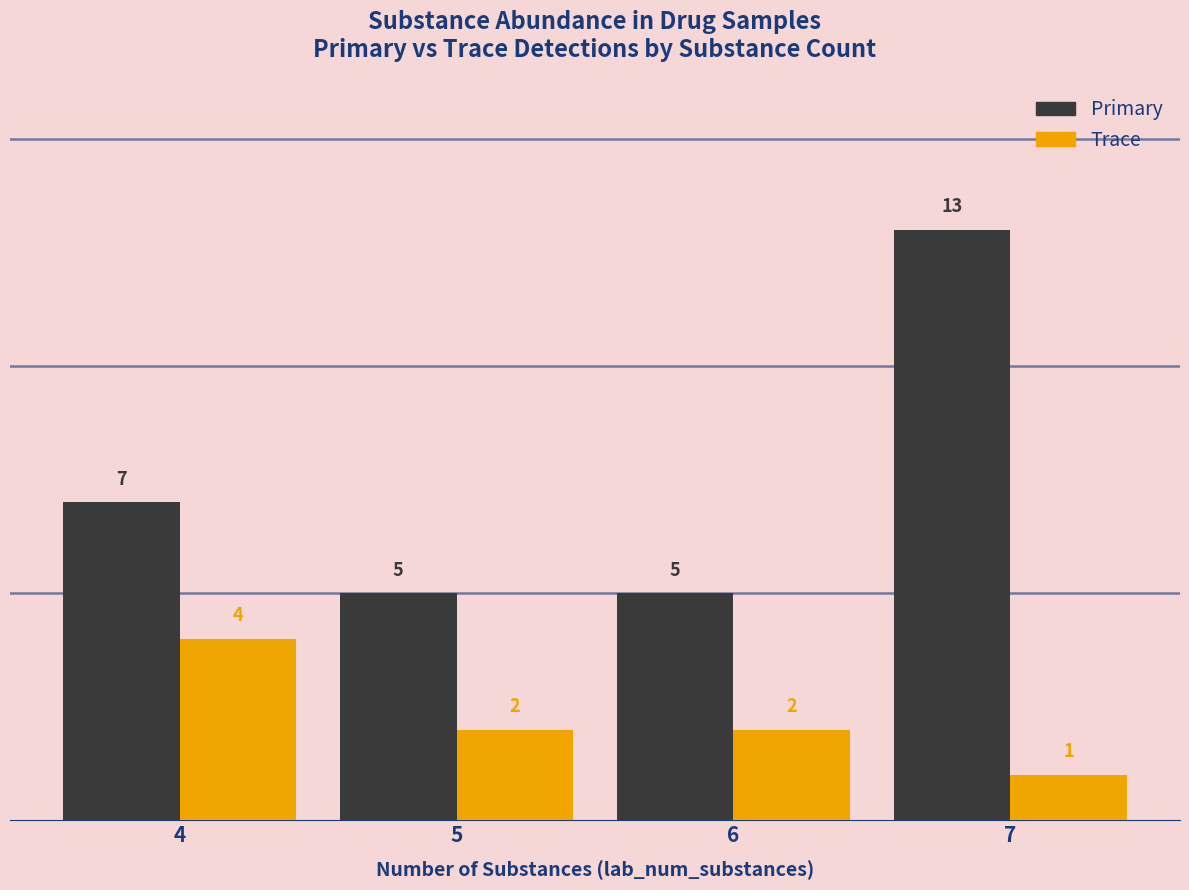

How many distinct data groups are displayed?

2